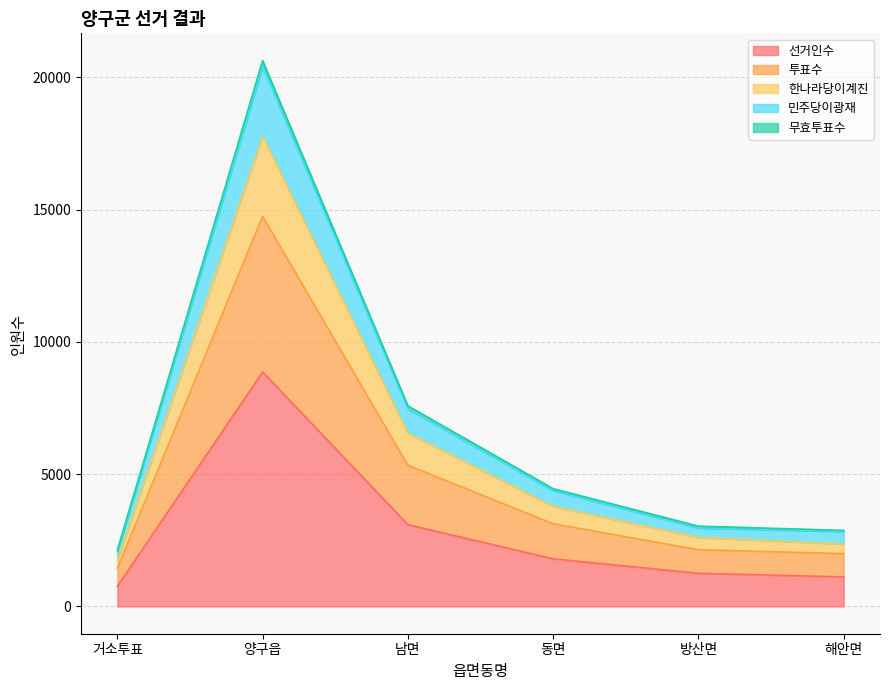

At which category does the chart reach its minimum across all series?

거소투표